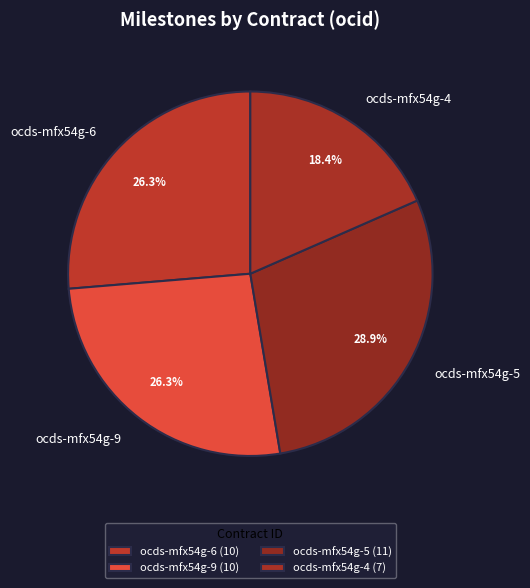

What is the total percentage of ocds-mfx54g-4 and ocds-mfx54g-6?

44.7%